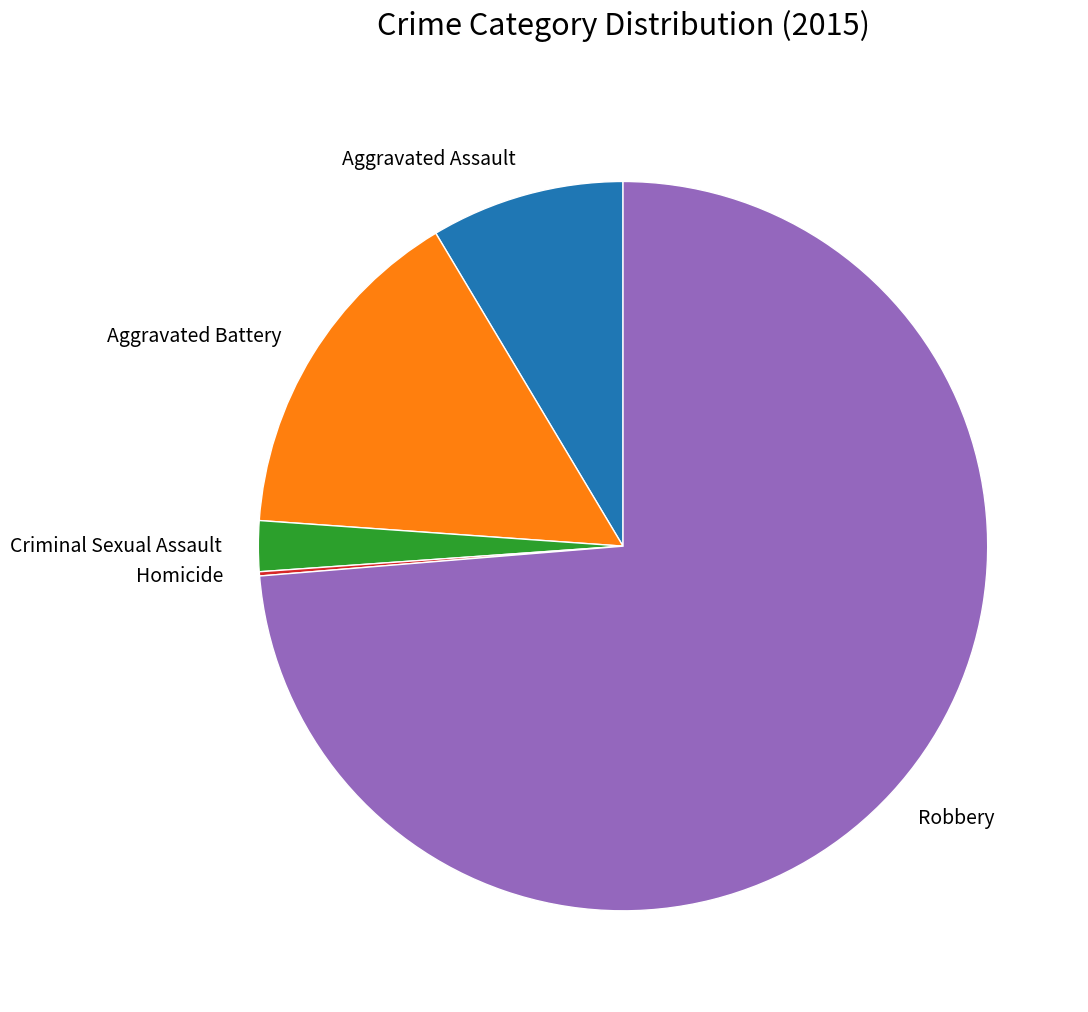

What is the largest slice in the pie chart?

Robbery